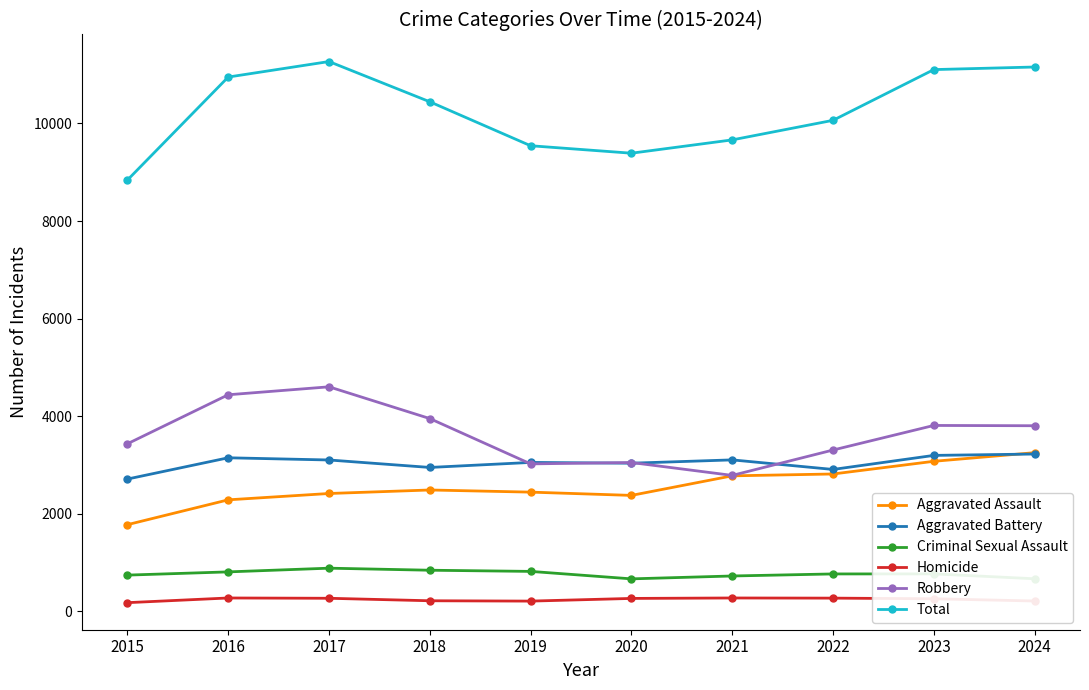

What is the value of the Aggravated Battery point at the 7th from the left?

3104